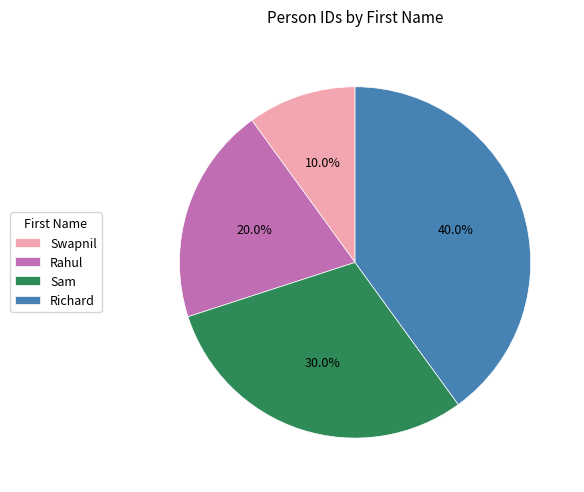

Approximately how many times larger is the value at Richard compared to Rahul?

2.0